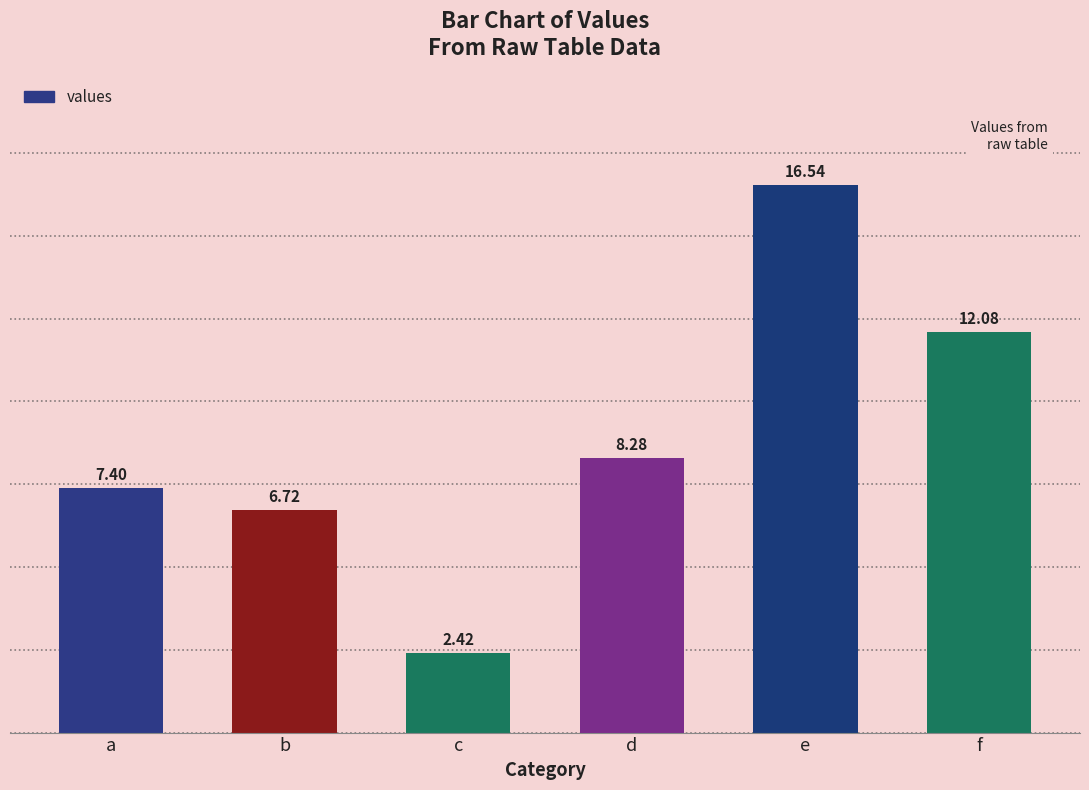

Which category has the lowest value across all series?

c